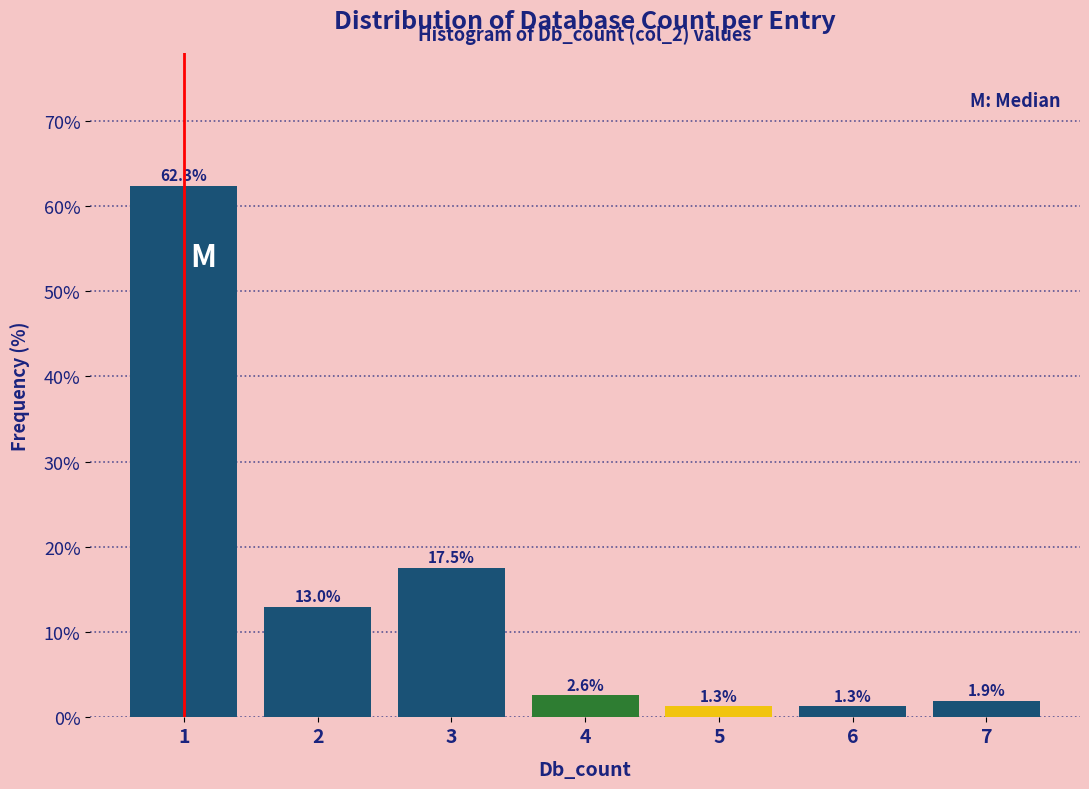

Reading left to right, extract all data points from this chart.

1=62.3	2=13.0	3=17.5	4=2.6	5=1.3	6=1.3	7=1.9